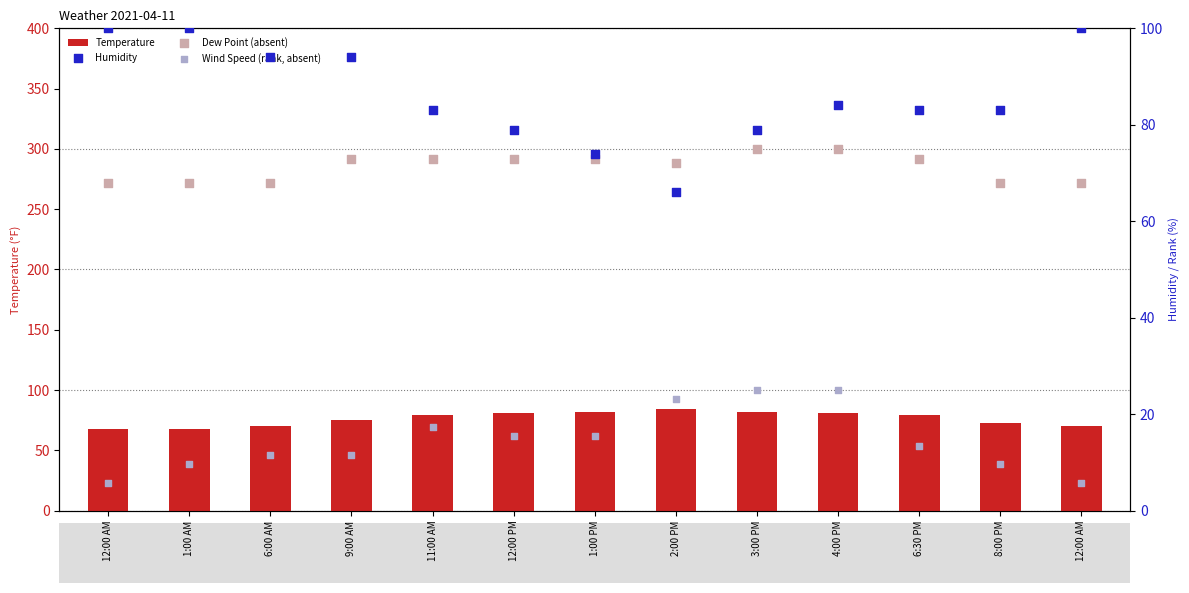

Which series has the widest spread of Y values?

Humidity